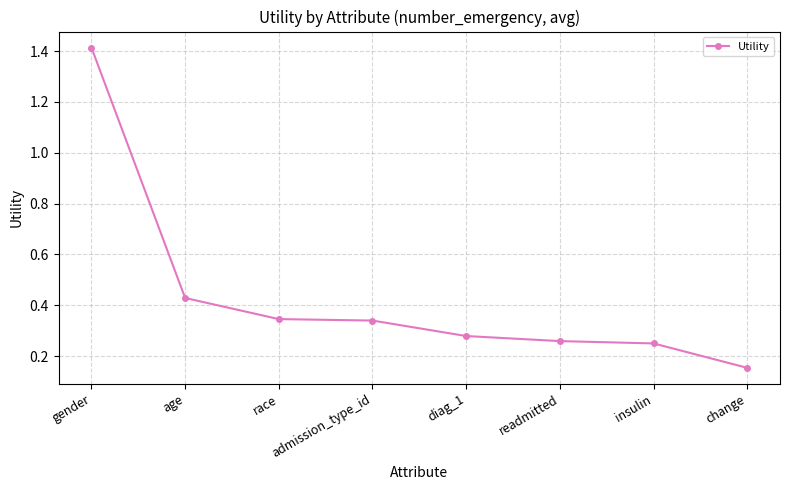

How many distinct data groups are displayed?

1